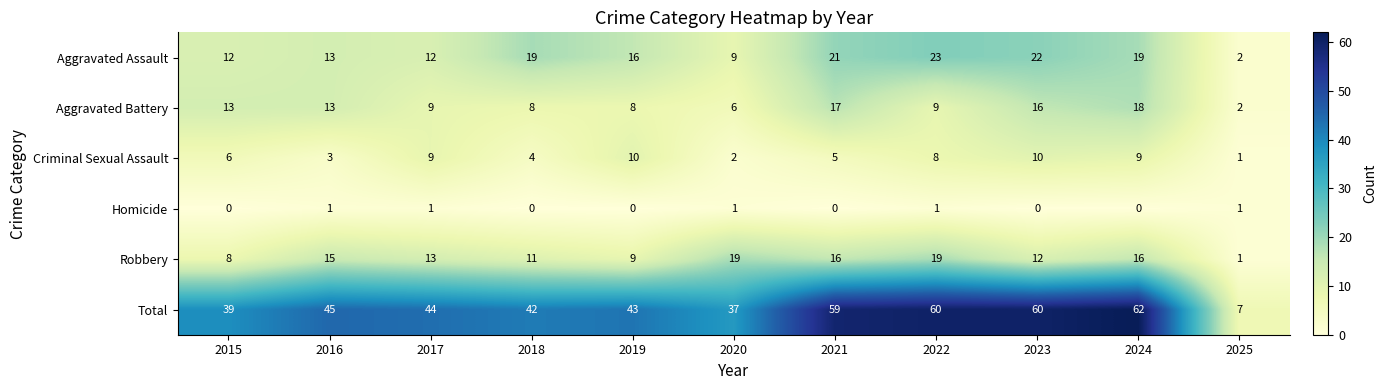

What is the difference between the highest and lowest values at 2023?

60